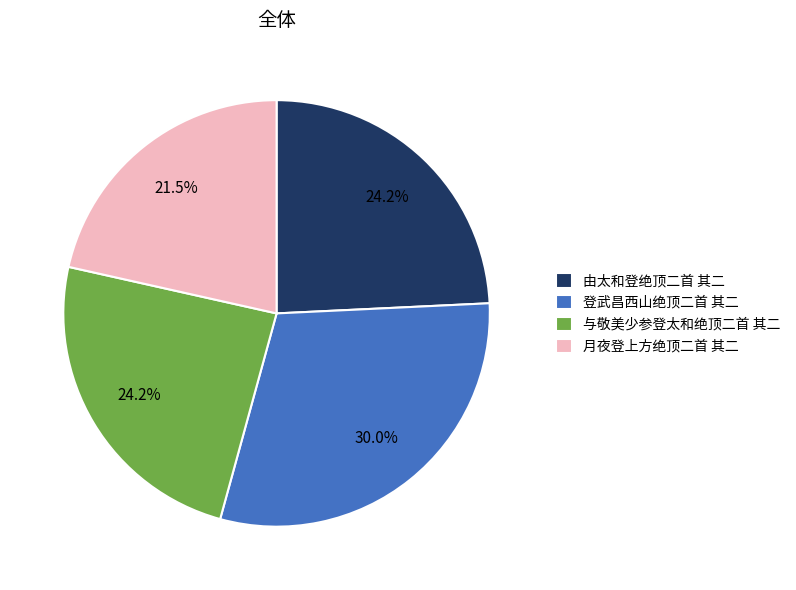

To the nearest percent, what is the combined percentage of 由太和登绝顶二首 其二 and 与敬美少参登太和绝顶二首 其二?

48%